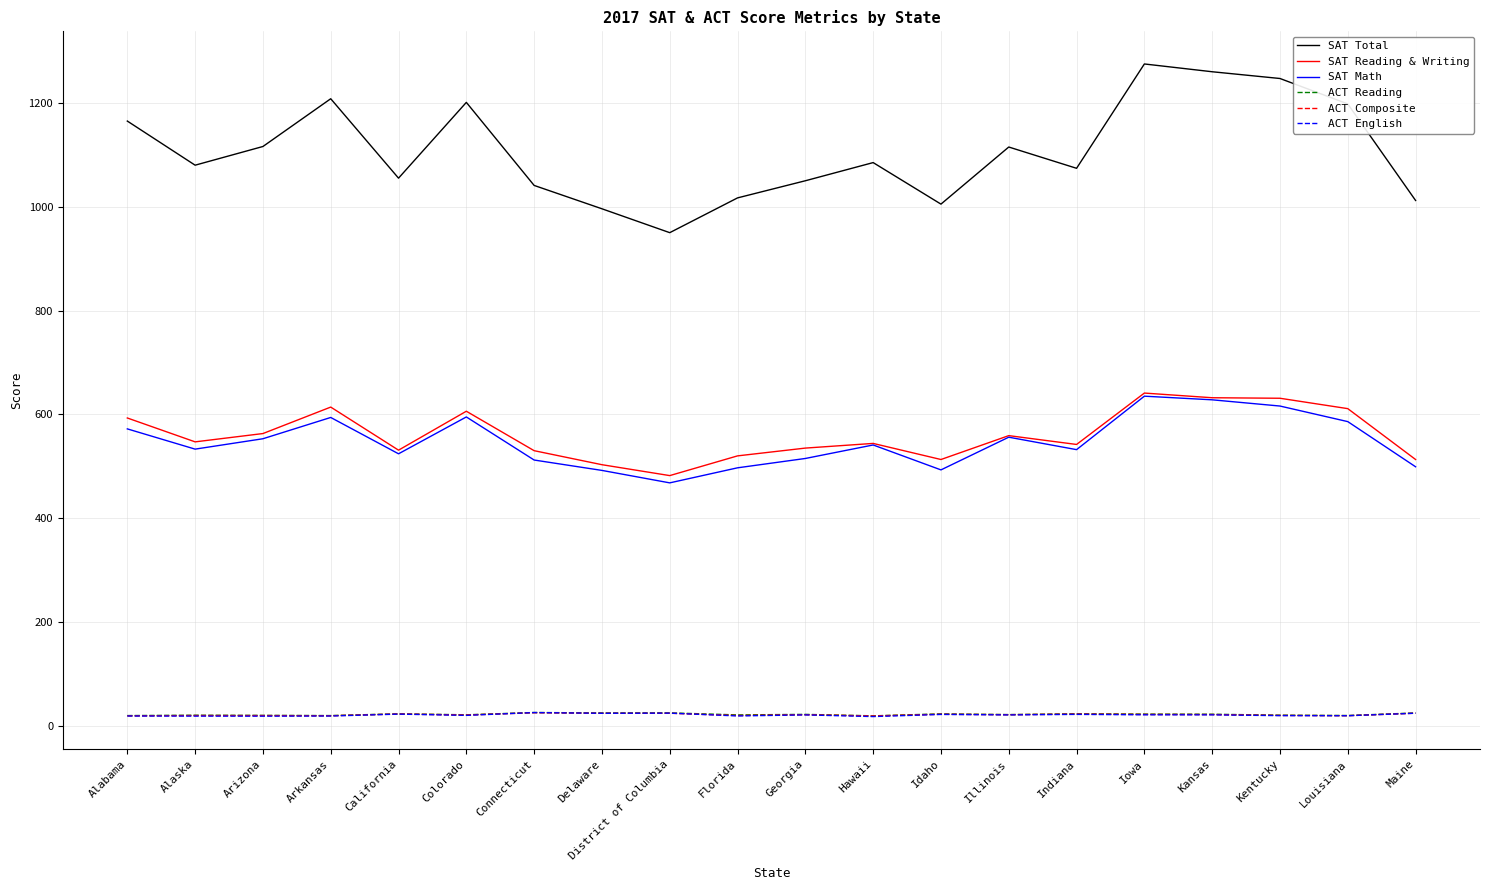

Is it true that SAT Reading & Writing equals 563.0 at Arizona?

True